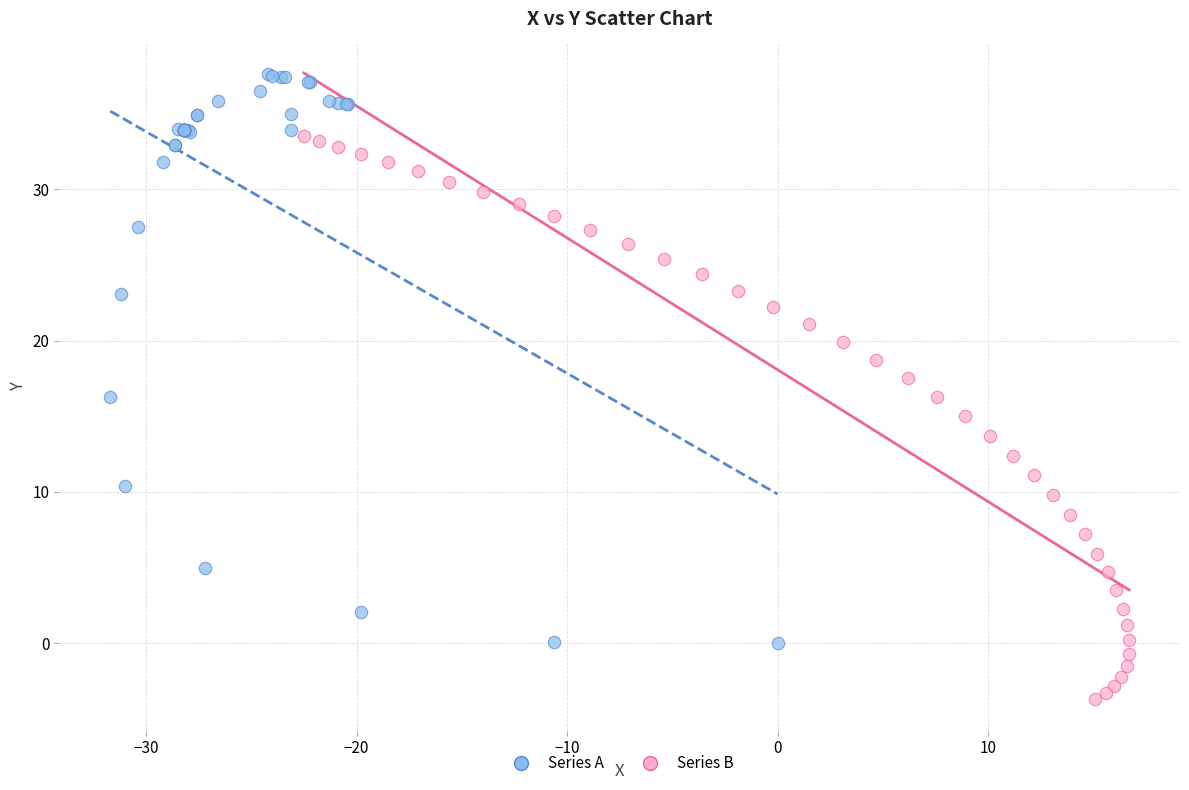

Which series contains the highest Y value?

Series A